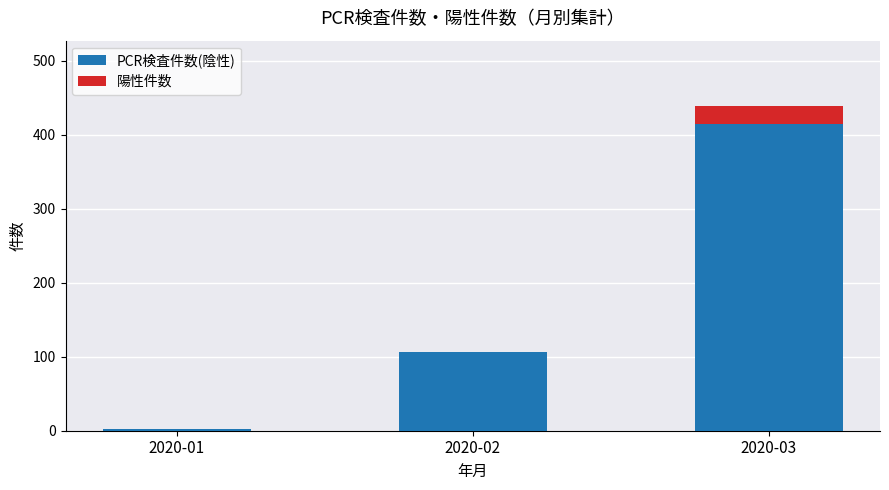

The value of PCR検査件数(陰性) at 2020-03 is 197. True or false?

False